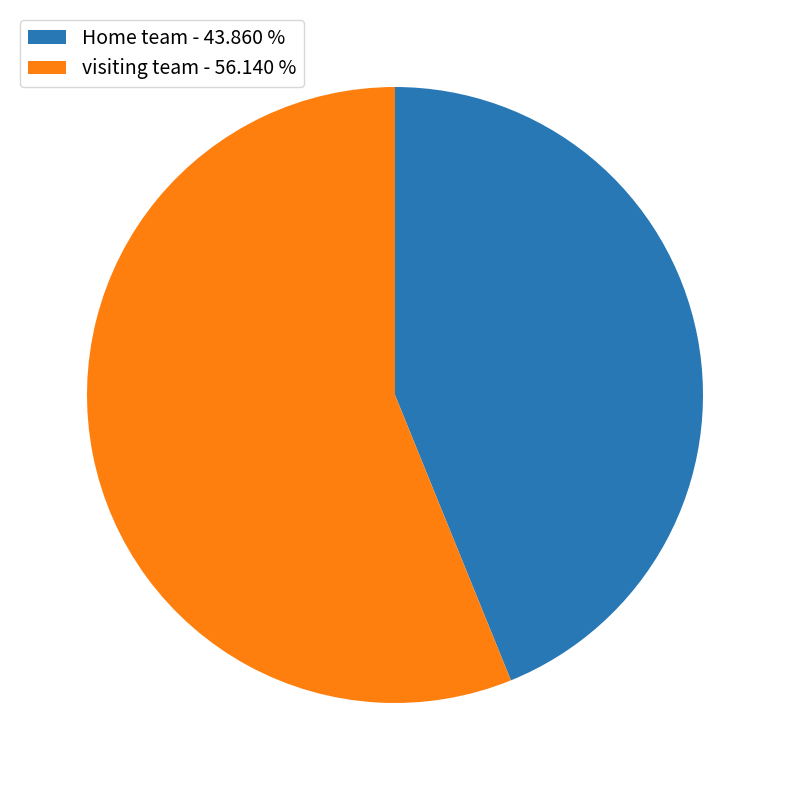

Which slice is the smallest?

Home team